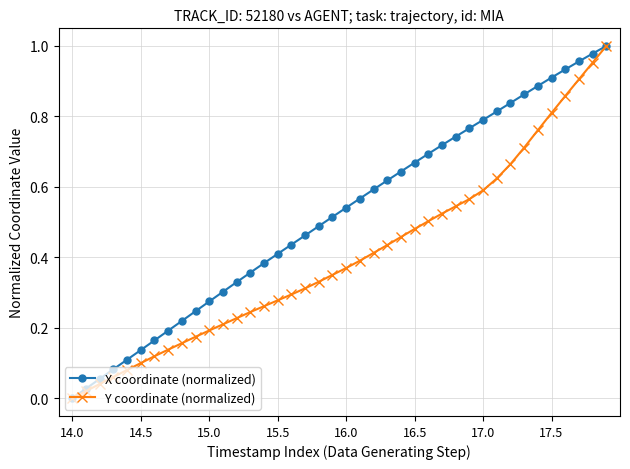

How many distinct data groups are displayed?

2